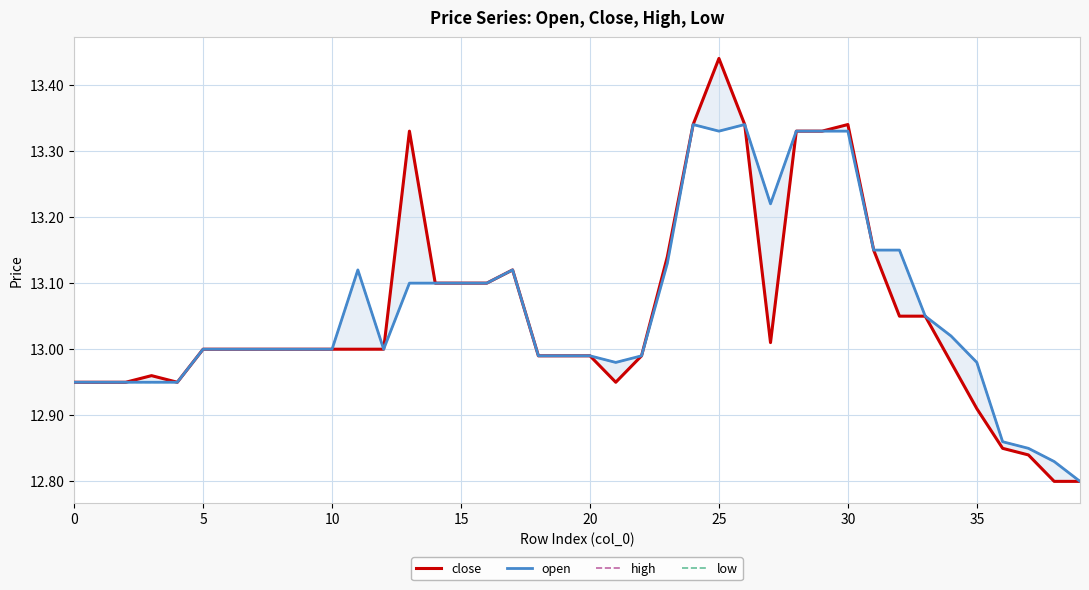

List the series in order of their overall mean, highest first.

high, open, close, low